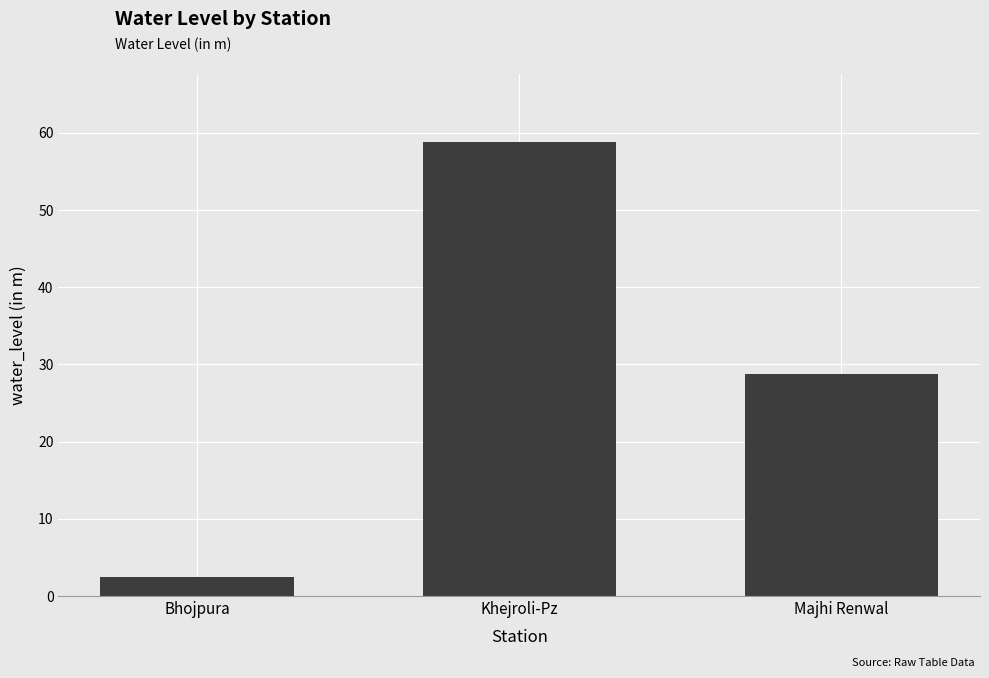

Where does the data first go above 28?

Khejroli-Pz